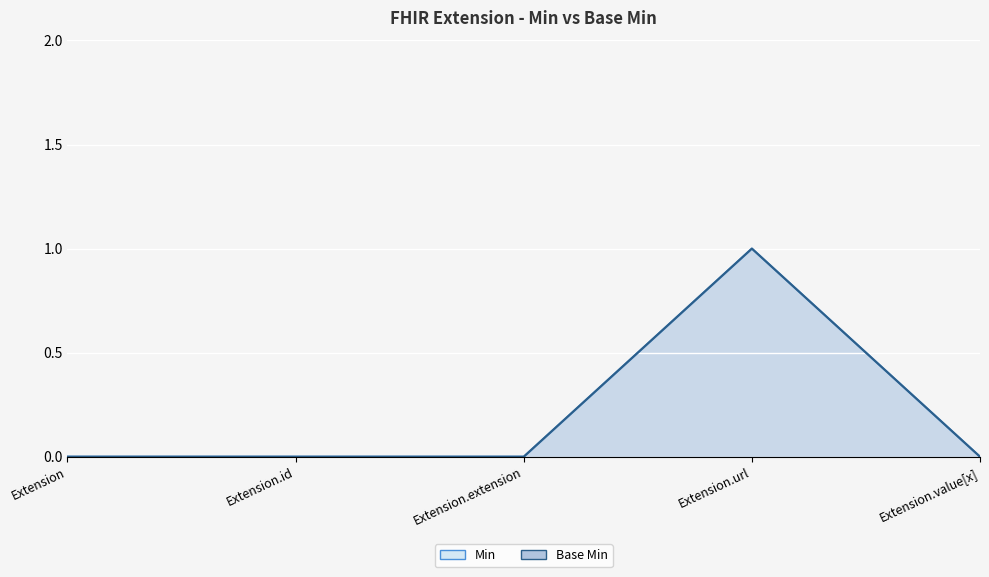

At which label does Base Min reach its minimum?

Extension